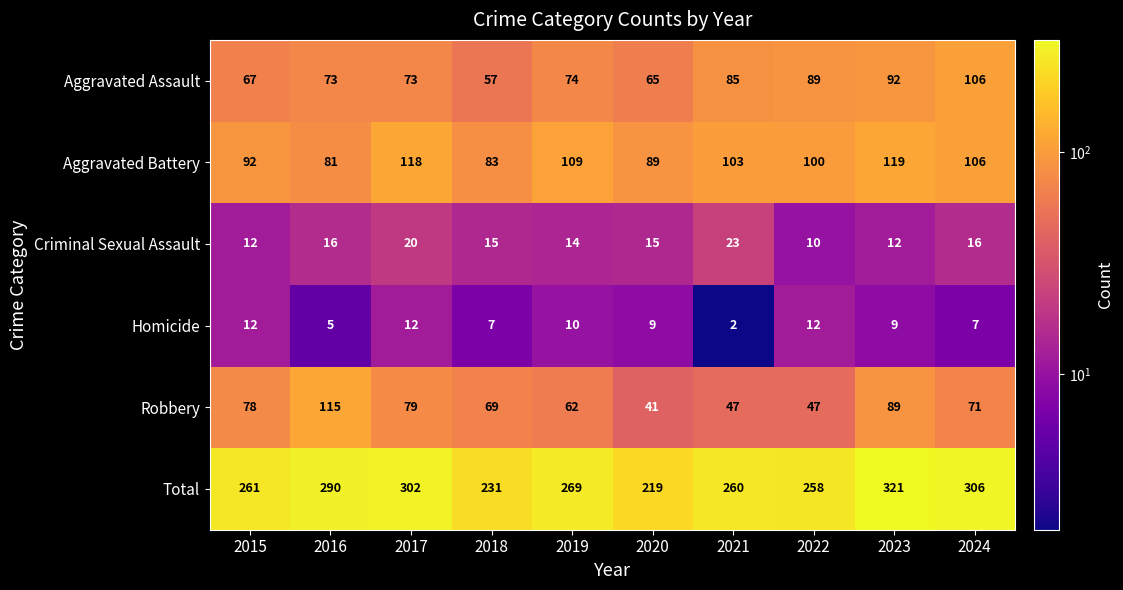

What is the total value across all series at 2023?

642